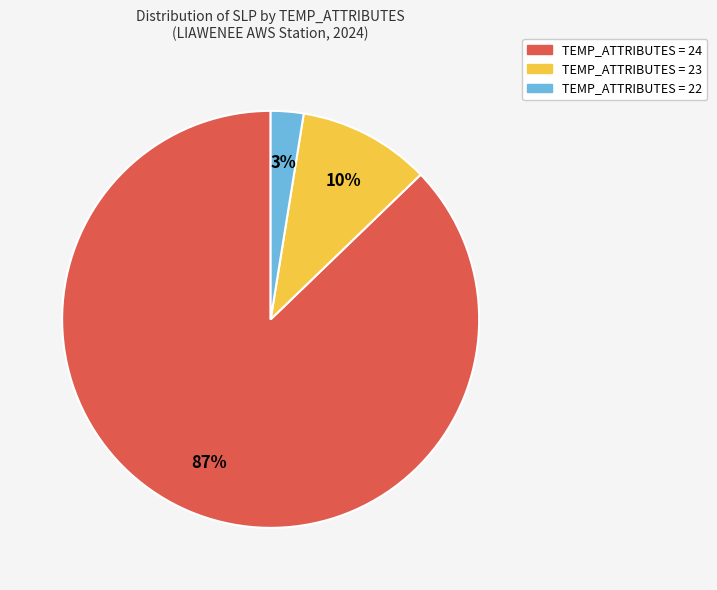

To the nearest percent, what is the combined percentage of TEMP_ATTRIBUTES = 23 and TEMP_ATTRIBUTES = 24?

97%